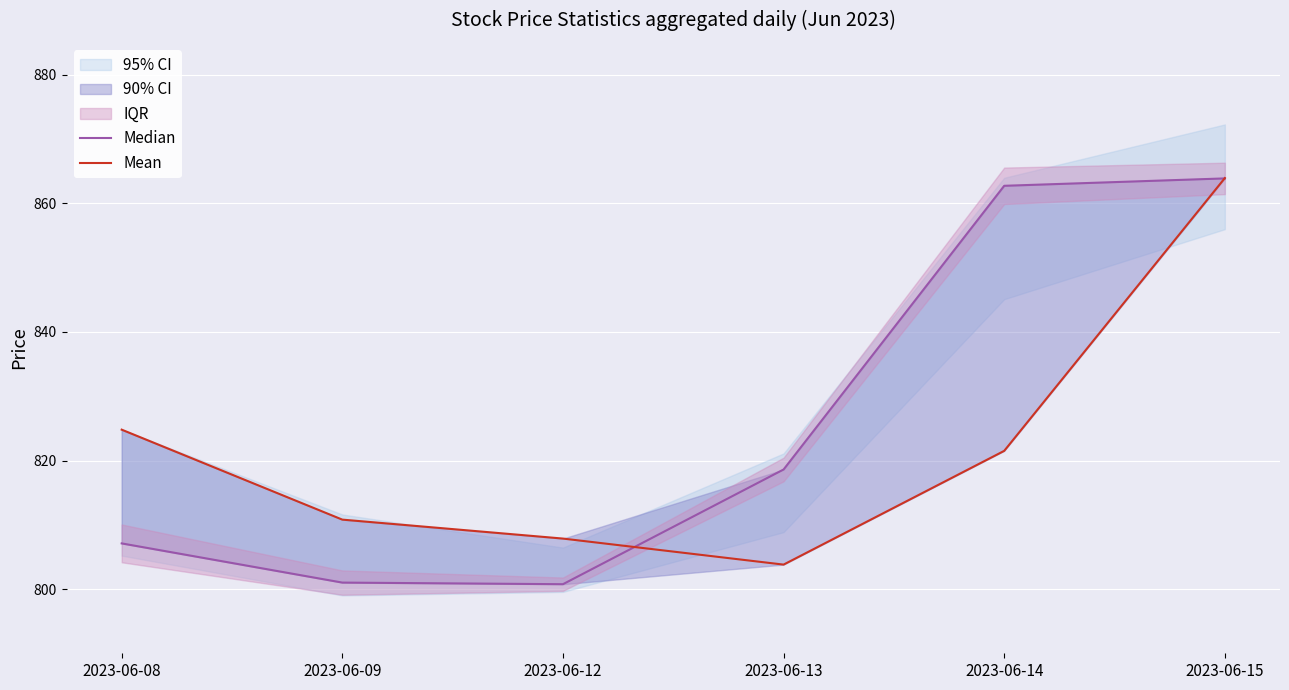

What is the spread (max minus min) of values at 2023-06-09?

9.8